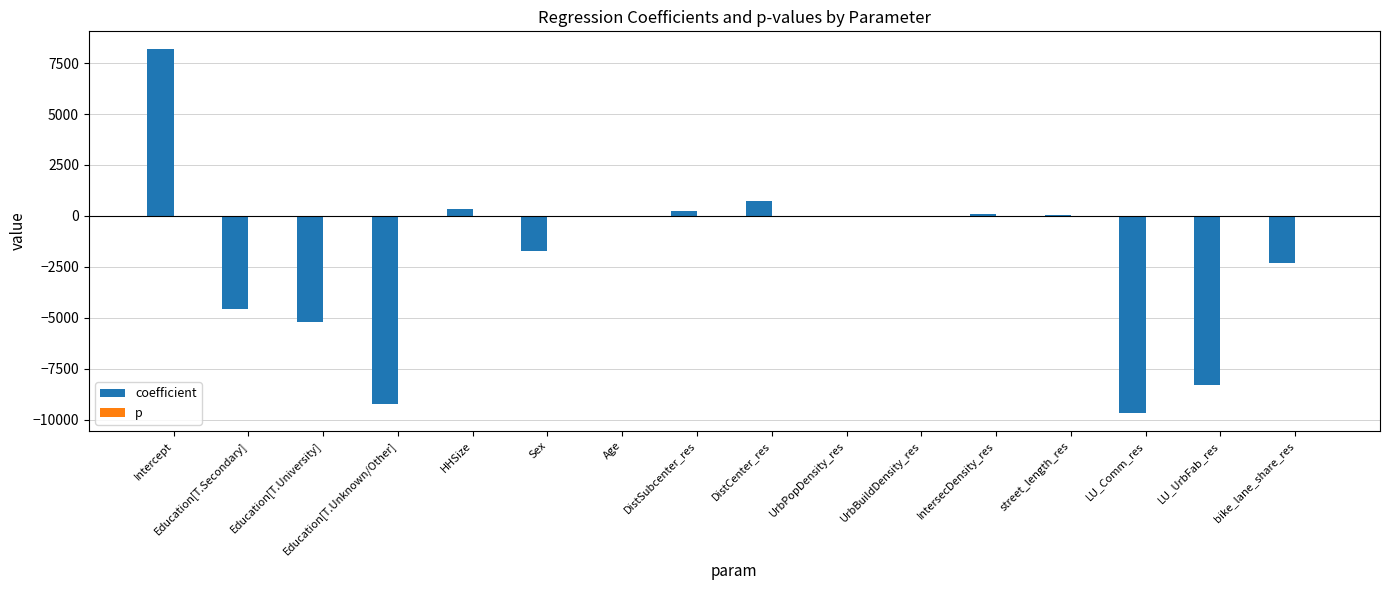

Which series has the largest range (max minus min)?

coefficient